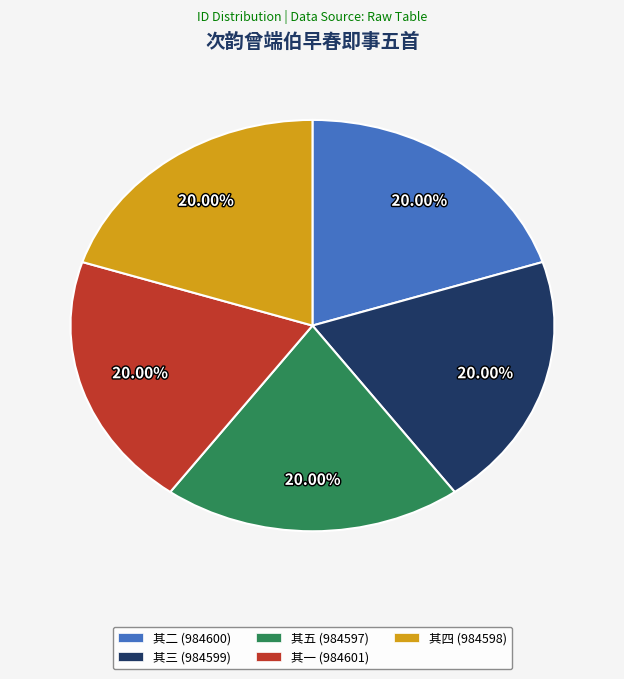

Is the sum of 其一 (984601) and 其三 (984599) greater than half?

No